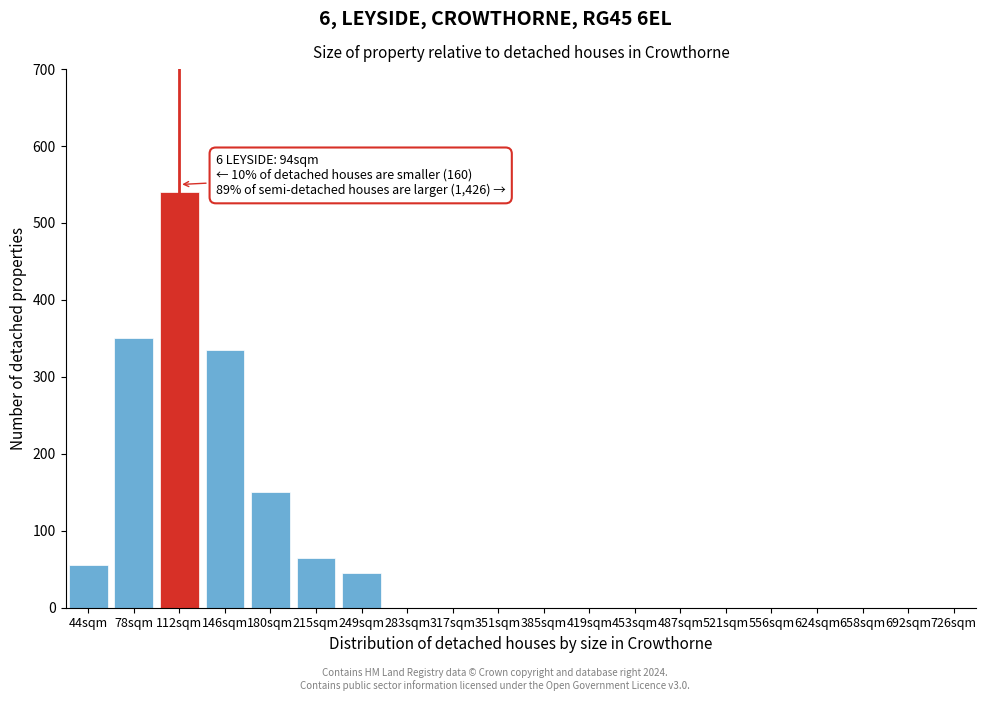

Reading left to right, extract all data points from this chart.

44sqm=55	78sqm=350	112sqm=540	146sqm=335	180sqm=150	215sqm=65	249sqm=45	283sqm=0	317sqm=0	351sqm=0	385sqm=0	419sqm=0	453sqm=0	487sqm=0	521sqm=0	556sqm=0	624sqm=0	658sqm=0	692sqm=0	726sqm=0